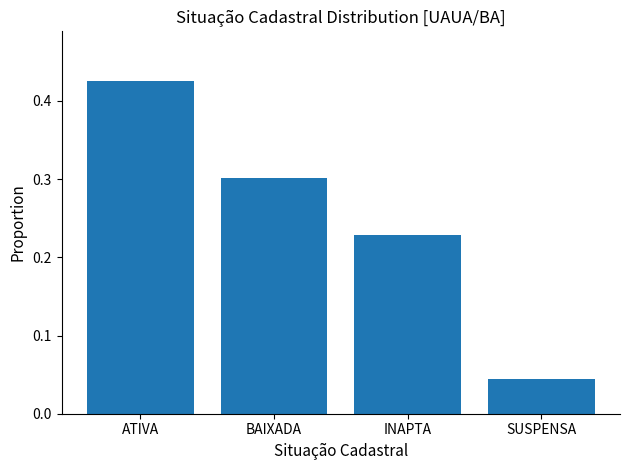

What is the change in value from BAIXADA to INAPTA?

-0.1